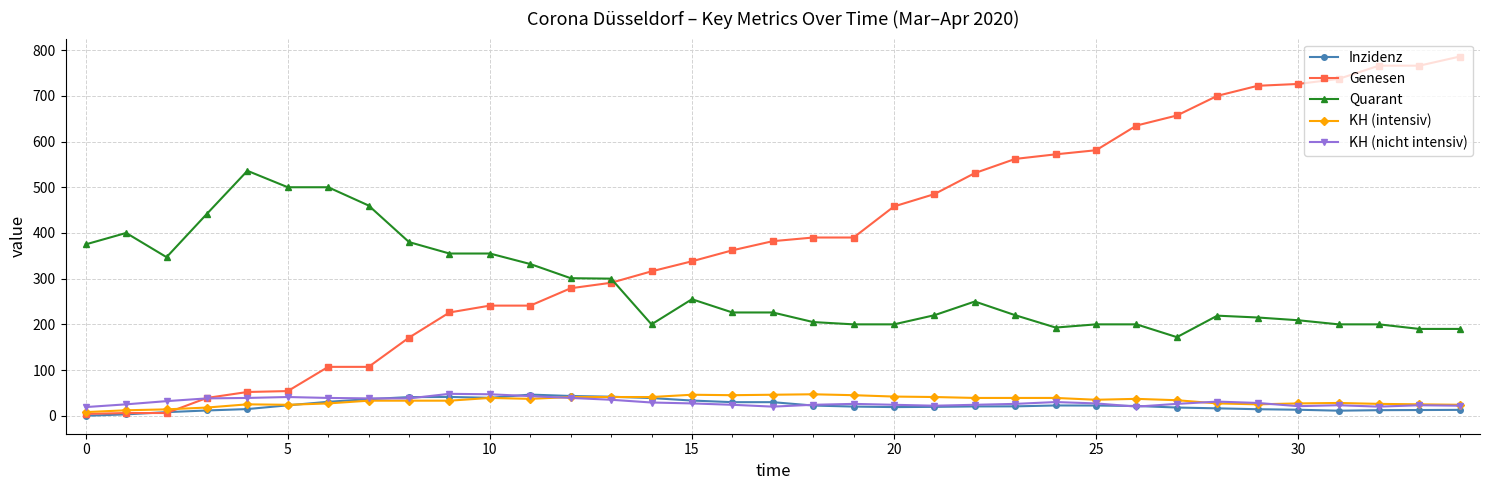

True or false: Quarant and KH (intensiv) intersect in this chart.

False